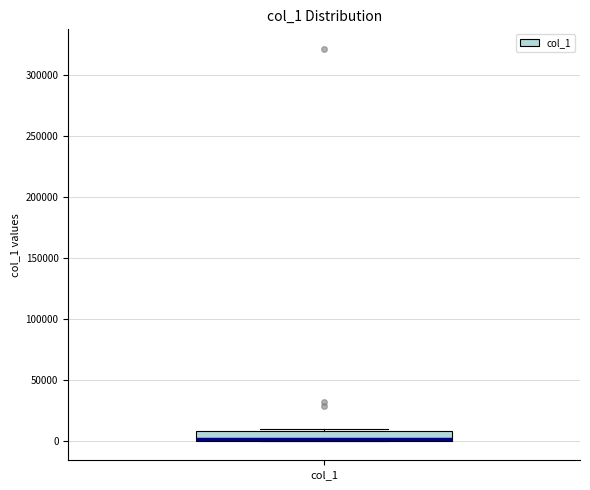

Read this box plot against the y-axis: the position of the median line, the range covered by the box, and the ends of both whiskers. The values are not printed on the chart, so give them approximately, as read against the axis.

median 0, box 0 to 10000, whiskers 0 to 10000 (just above the box's upper edge)